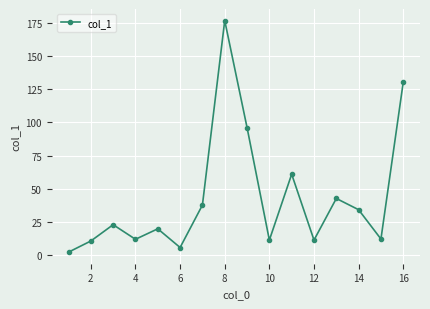

What is the value of the 16th point from the left?

130.4